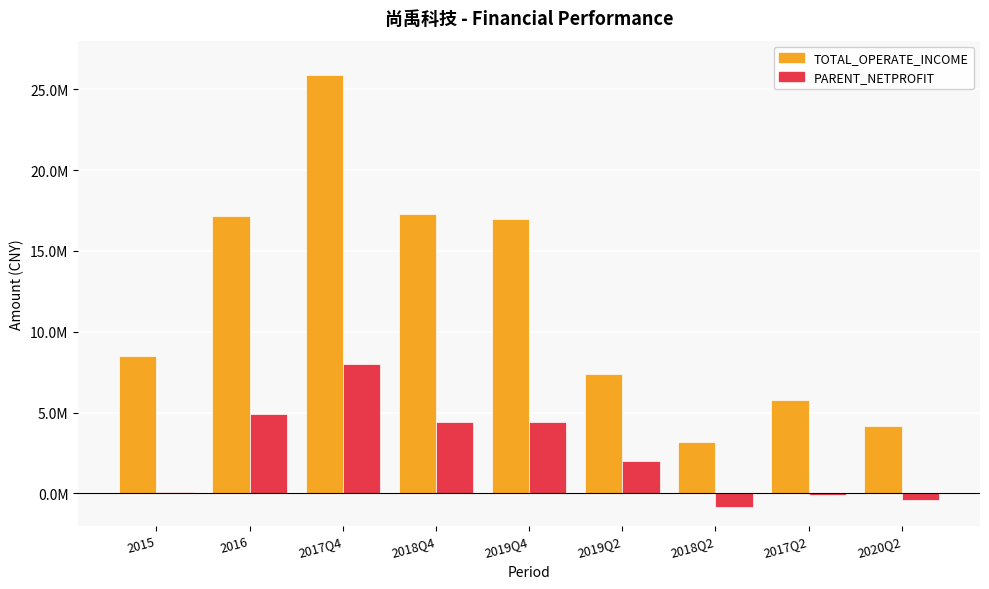

List the series in order of their overall mean, lowest first.

PARENT_NETPROFIT, TOTAL_OPERATE_INCOME